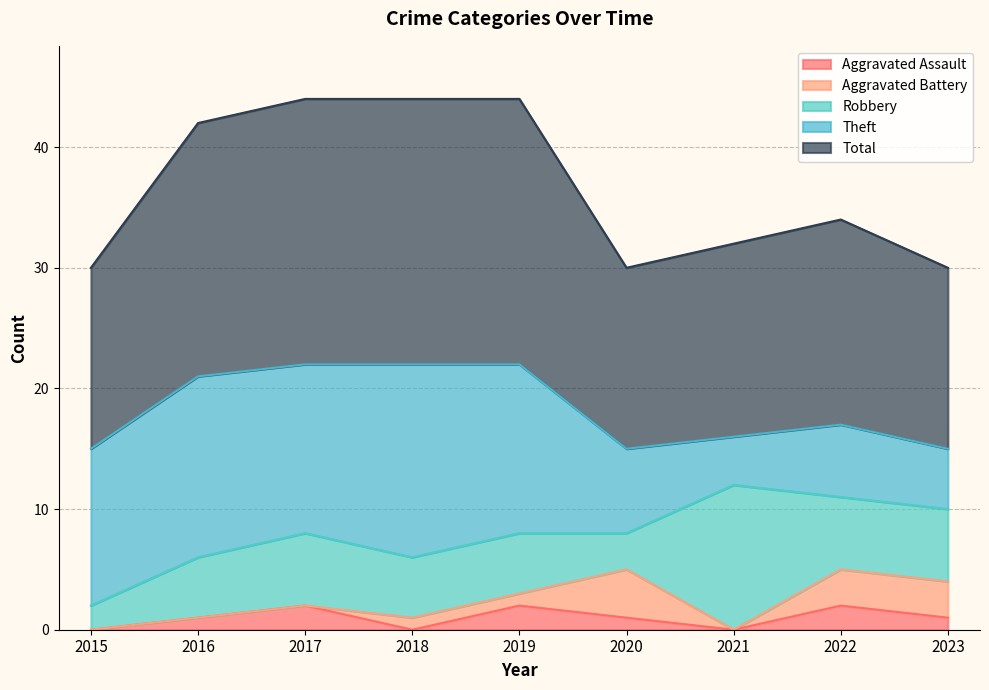

In Total, how many points are lower than both neighbors (excluding endpoints)?

1